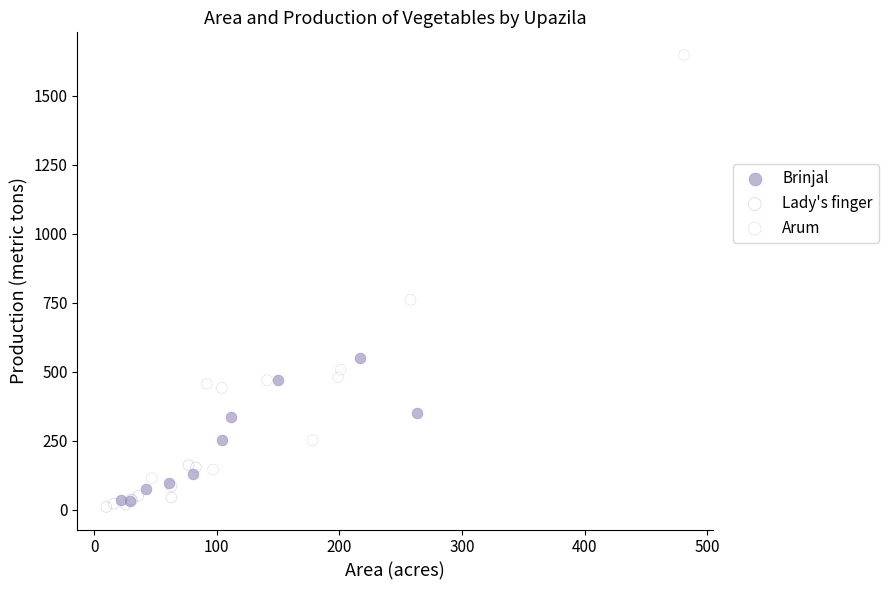

Which series contains the highest Y value?

Arum